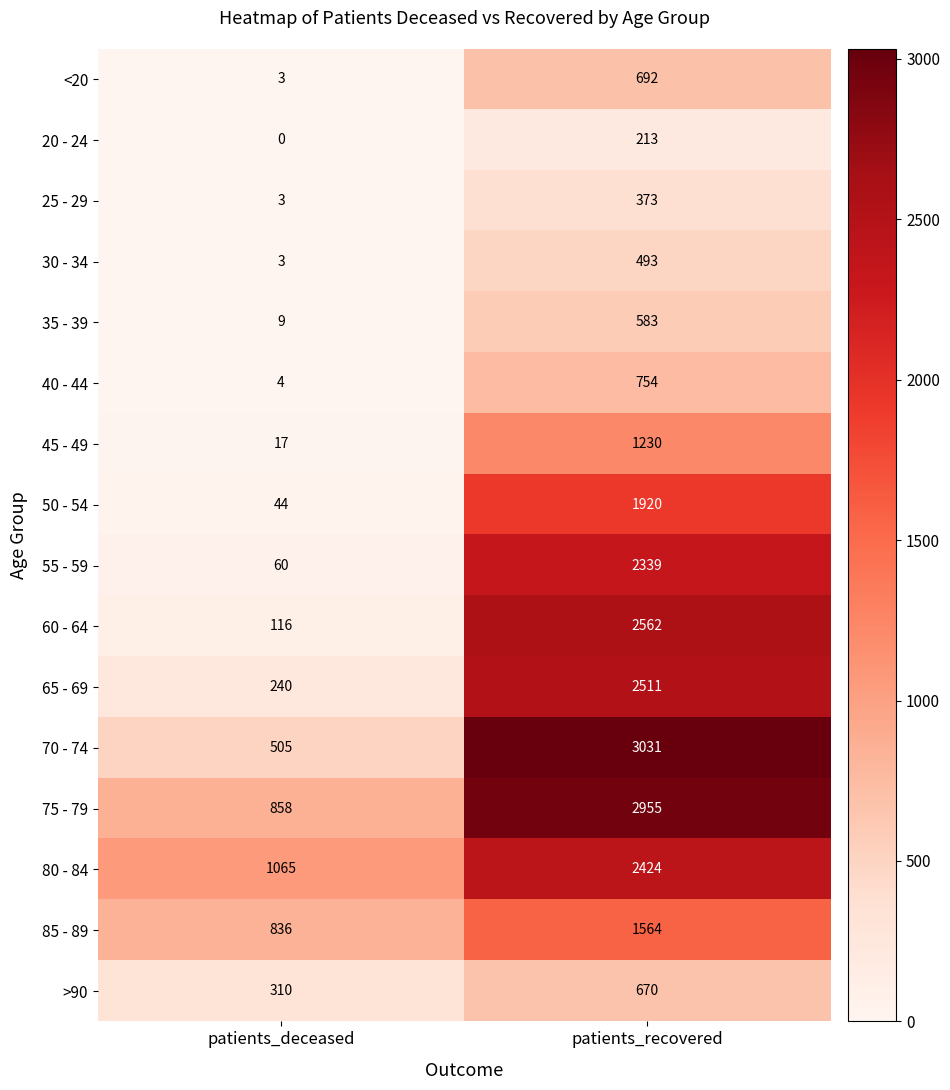

What is the difference between the 25 - 29 values at patients_deceased and patients_recovered?

370